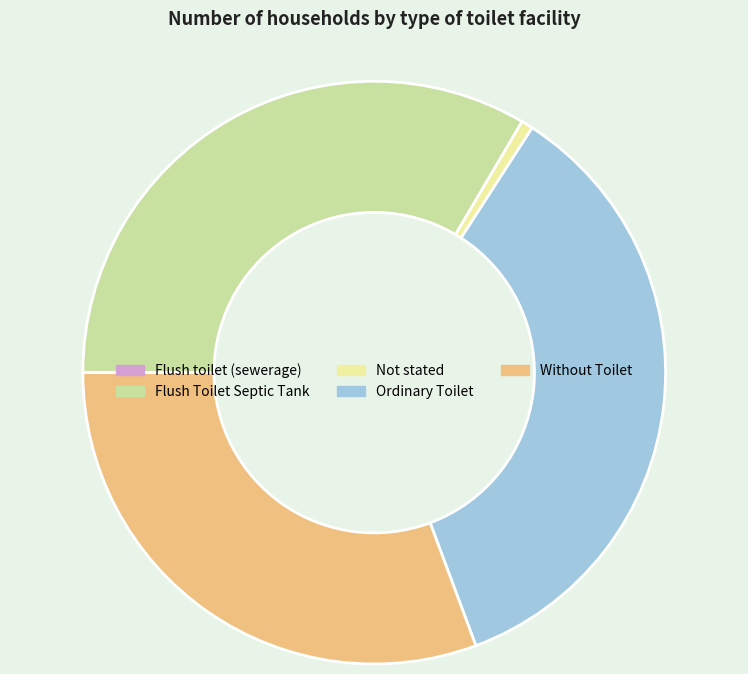

Which slice is the largest?

Ordinary Toilet